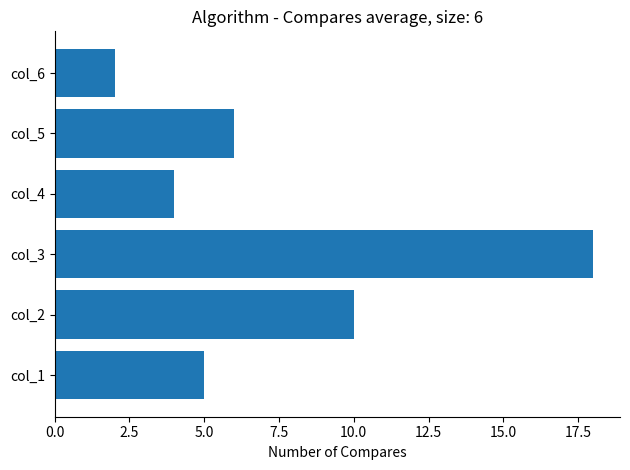

How many data points are less than 6?

3